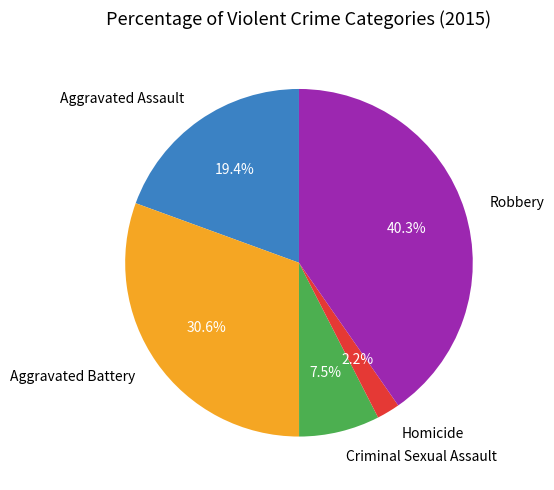

Which has a higher value, Robbery or Aggravated Assault?

Robbery